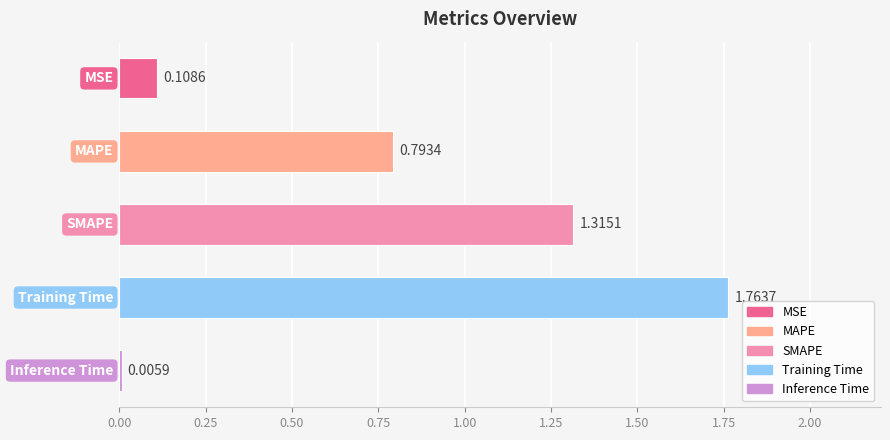

Are the bars grouped side by side (vs. stacked)?

No